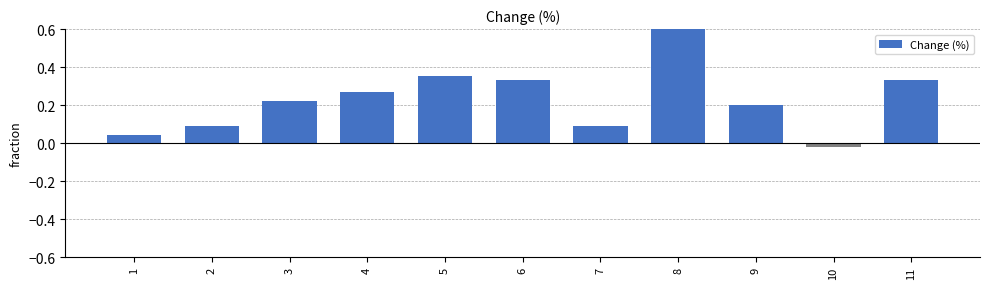

At which category does the chart reach its minimum across all series?

10